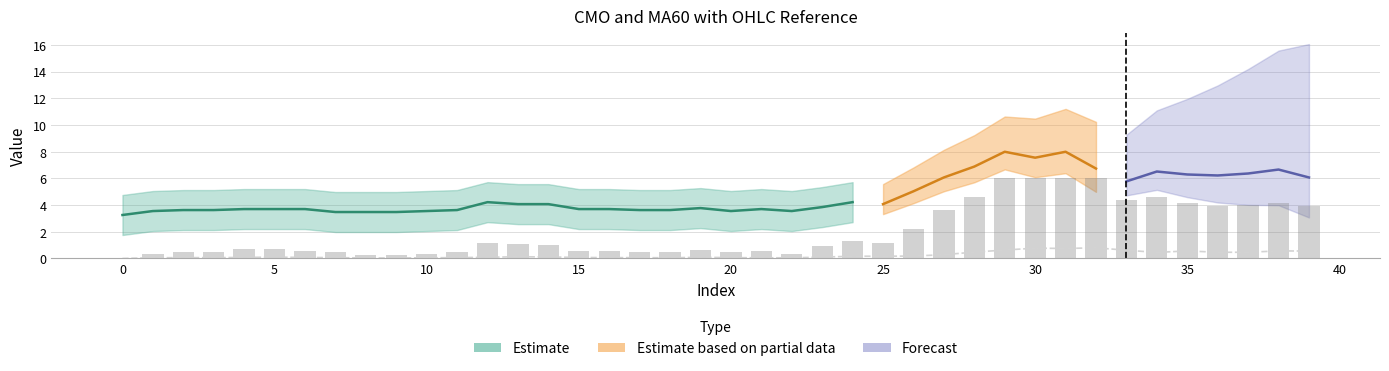

Read the open value at 27.

0.3